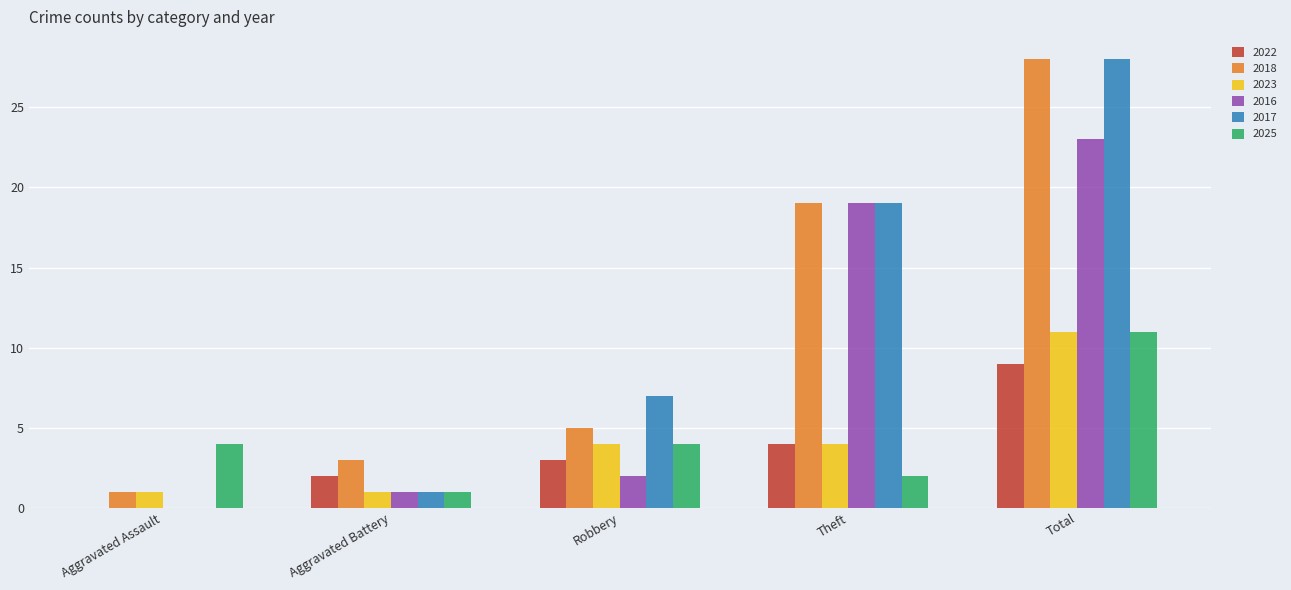

Are the bars grouped side by side (vs. stacked)?

Yes